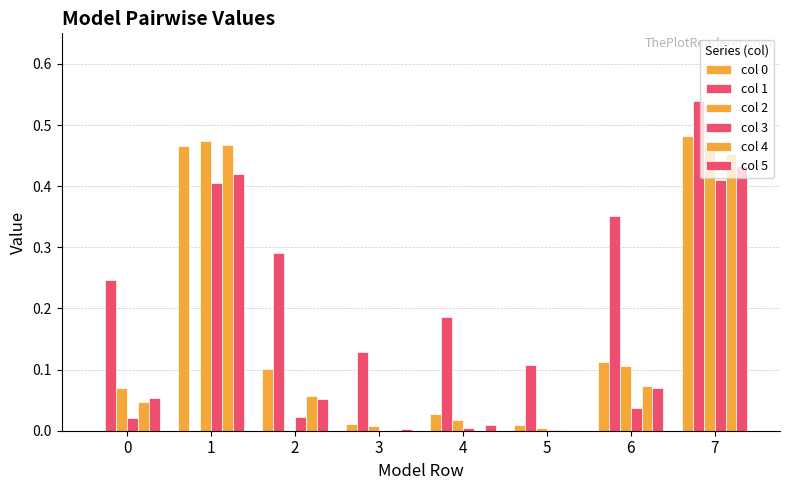

How many series are shown in this chart?

6